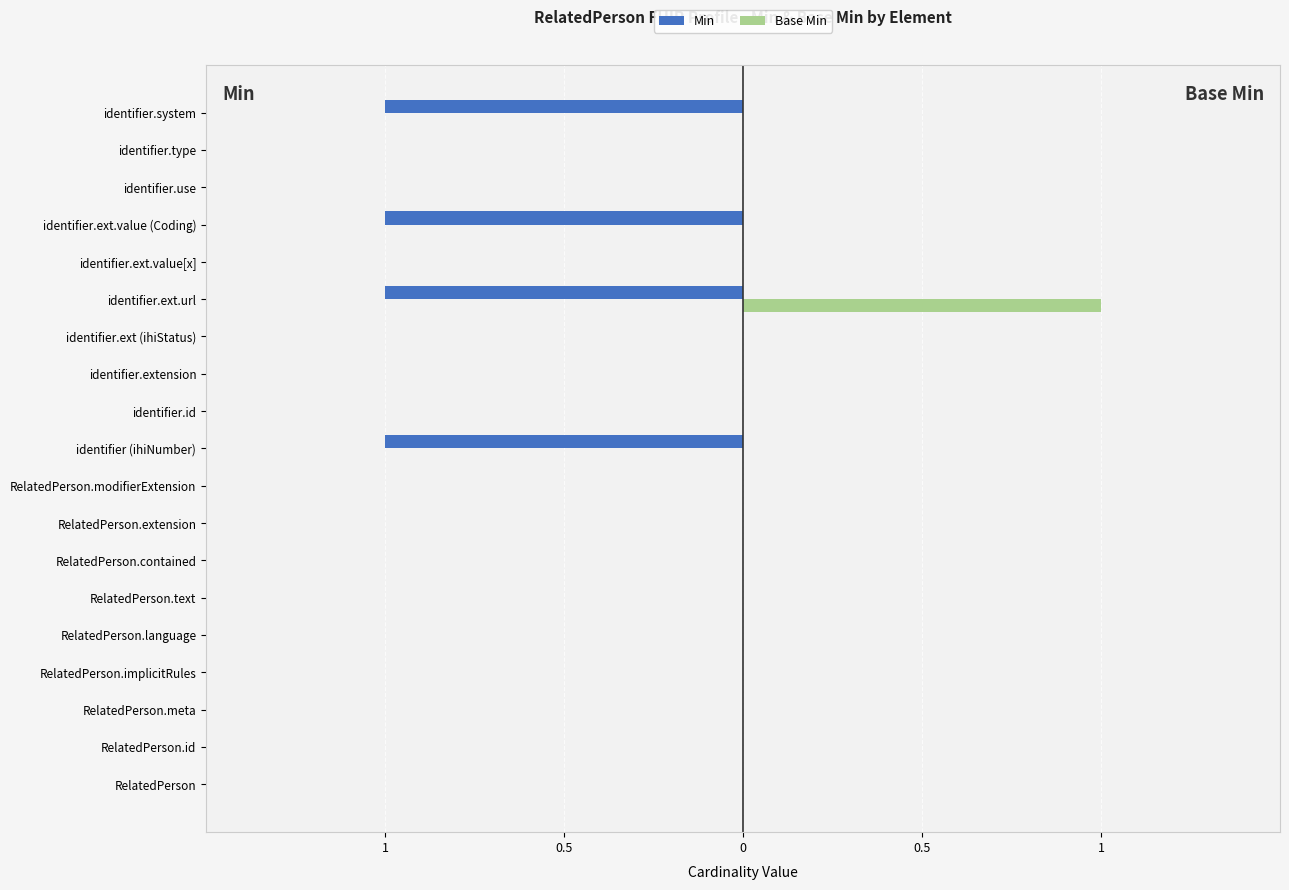

What are all the series names shown in the legend?

Min, Base Min